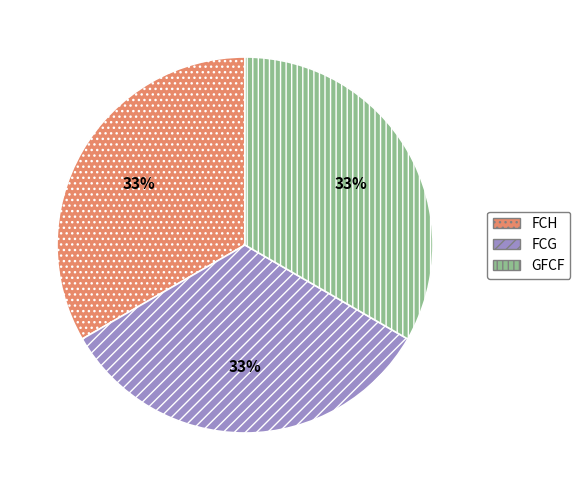

To the nearest percent, what is the average slice percentage?

33%